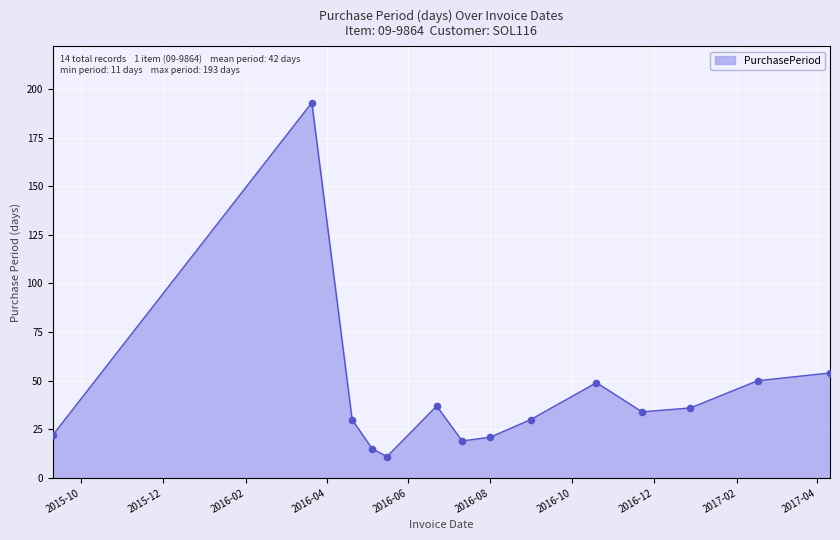

What is the minimum value shown in the chart?

11